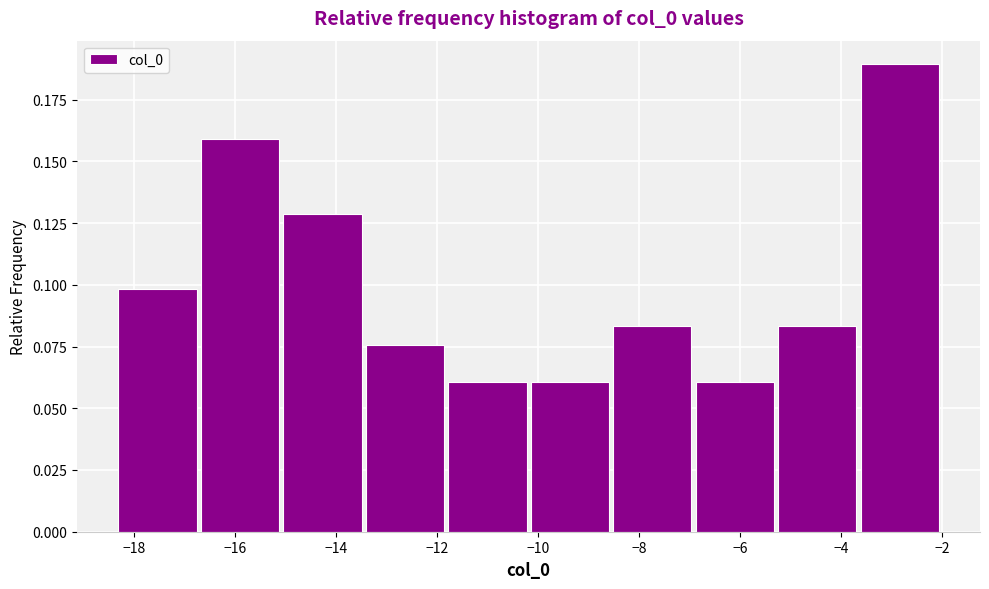

What is the height of the bar covering -5.2 to -3.6 on the x-axis? Neither the bar edges nor the heights are printed on the chart, so give them approximately, as read against the axes.

0.085